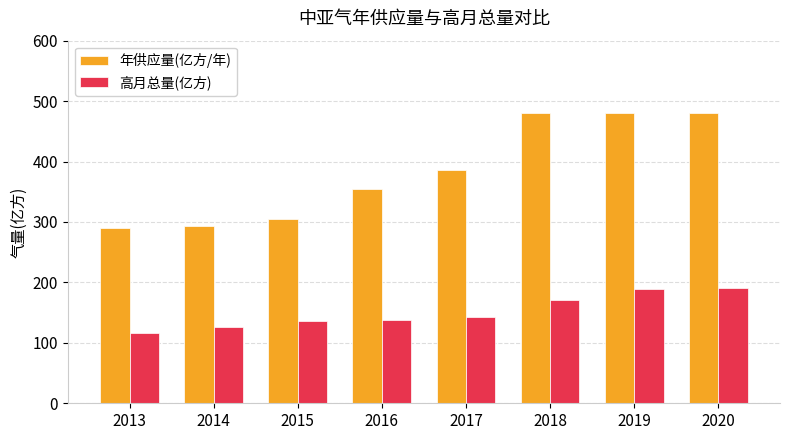

The value of 年供应量(亿方/年) at 2020 is 481.0. True or false?

True